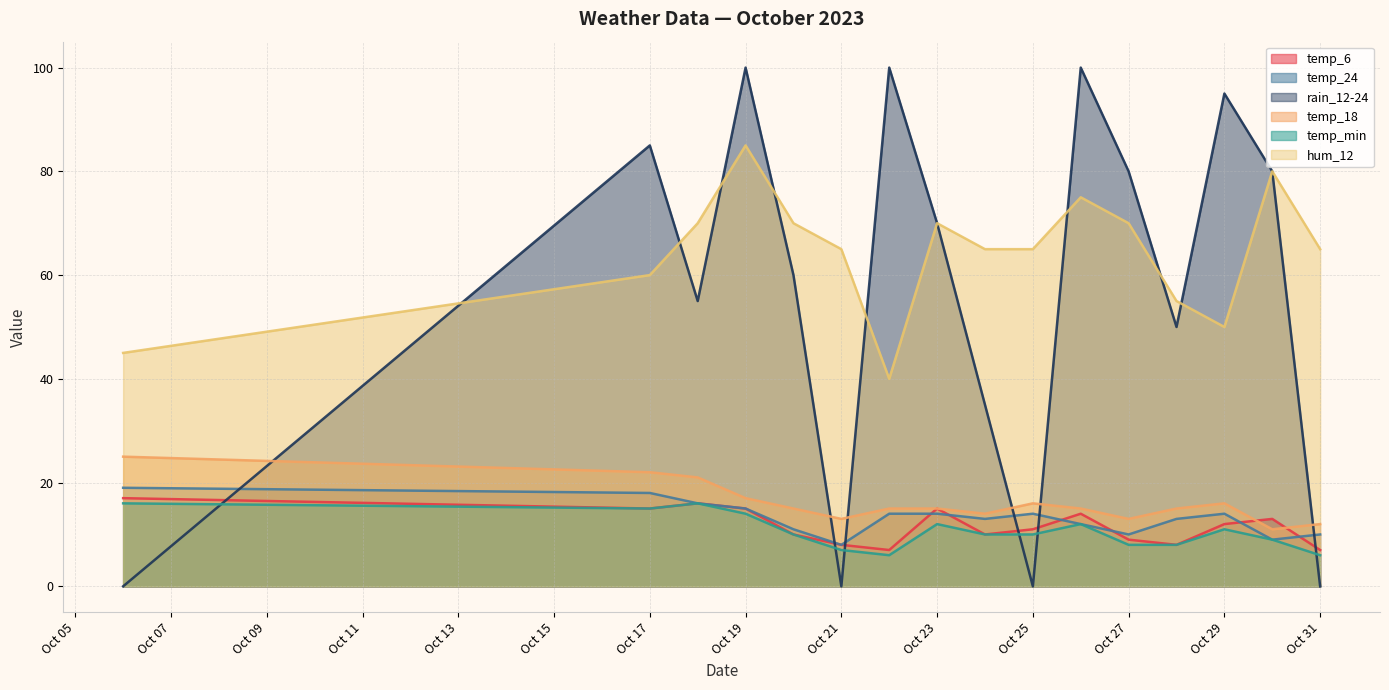

What is the minimum value for temp_min?

6